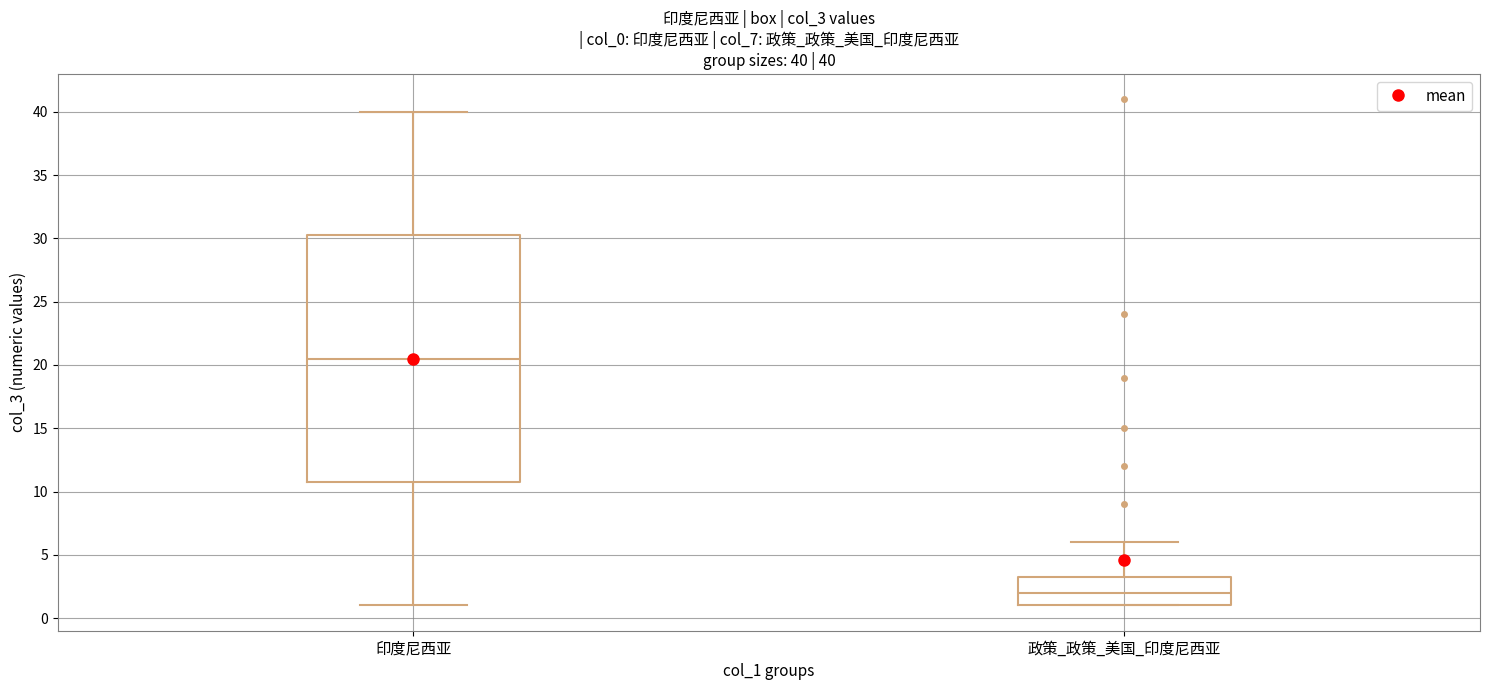

Which box is the tallest, from its lower edge to its upper edge?

印度尼西亚